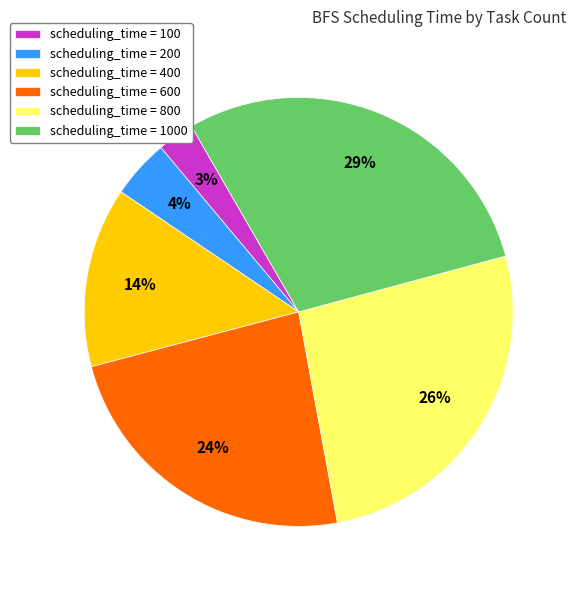

Count the number of slices in the pie.

6